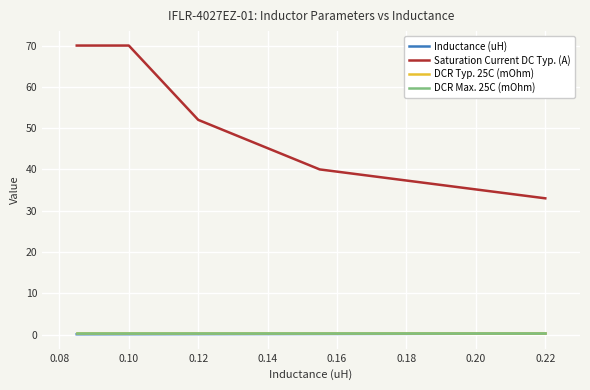

Which series has the largest range (max minus min)?

Saturation Current DC Typ. (A)